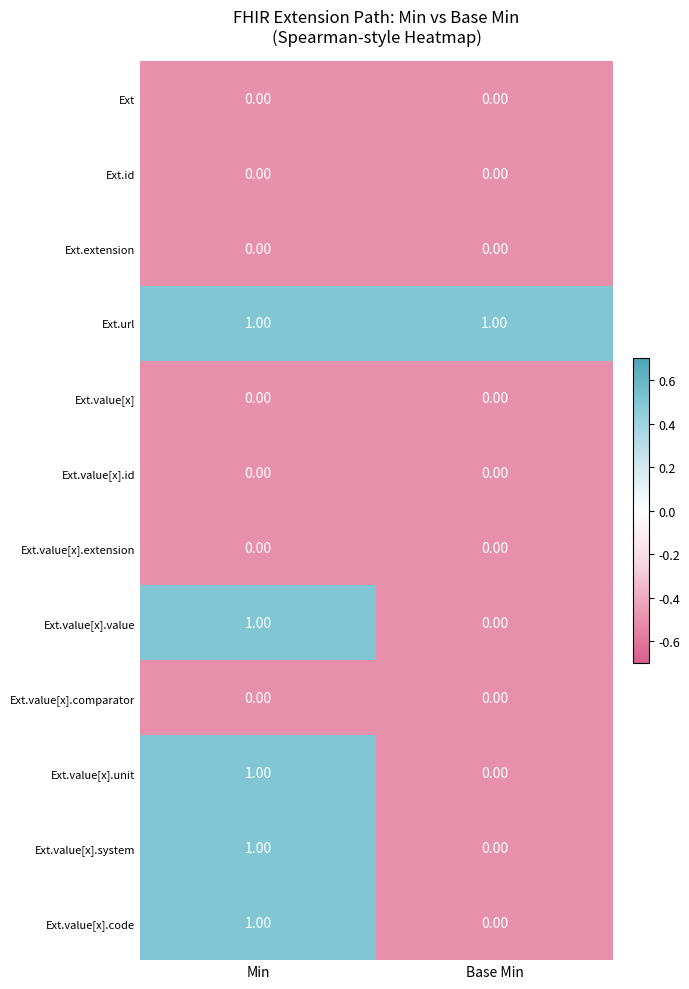

What is the total value across all series at Min?

5